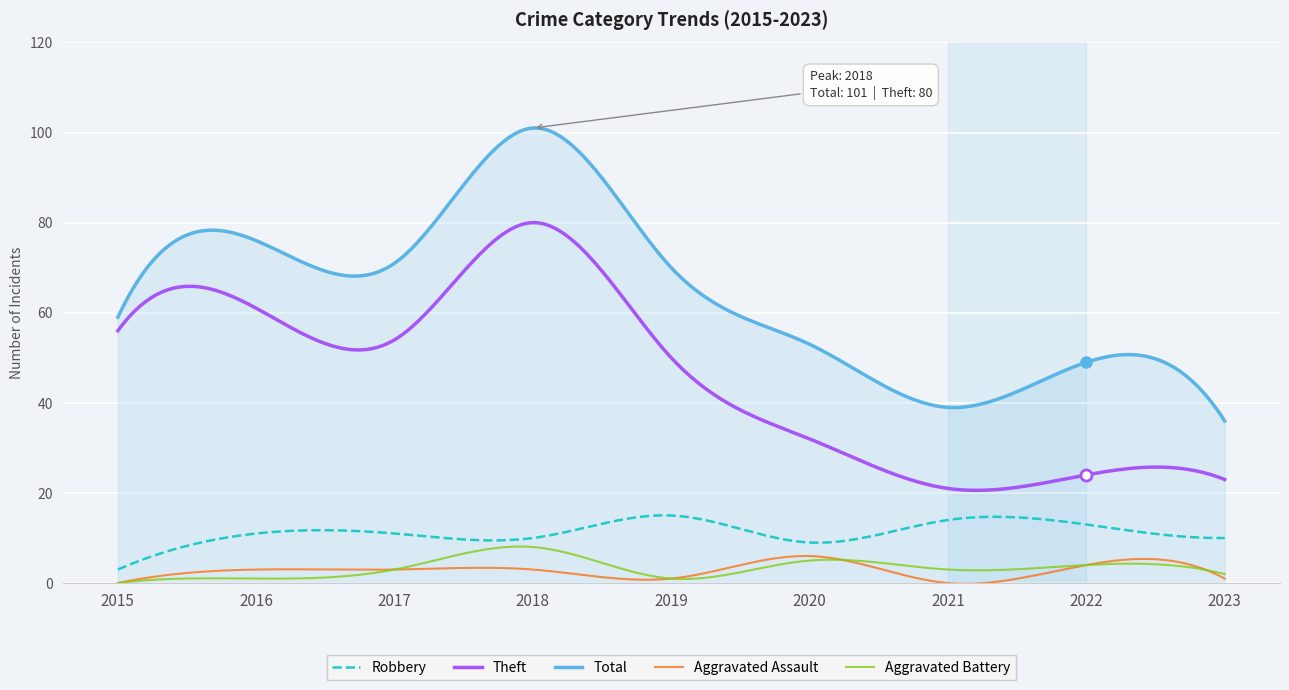

What are all the series names shown in the legend?

Robbery, Theft, Total, Aggravated Assault, Aggravated Battery